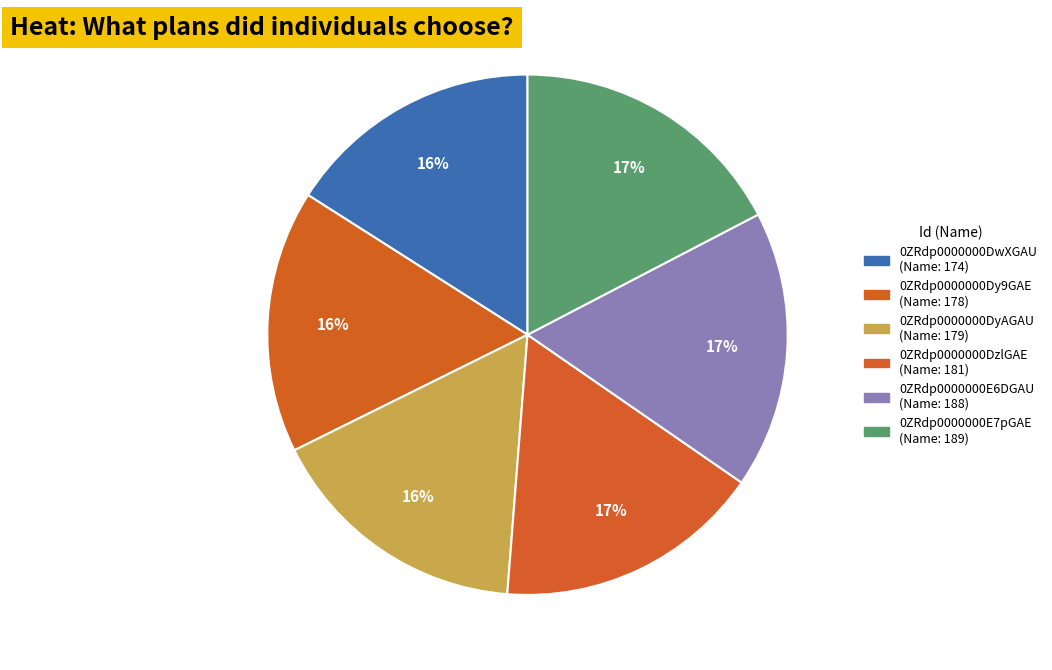

Which slice is the smallest?

174